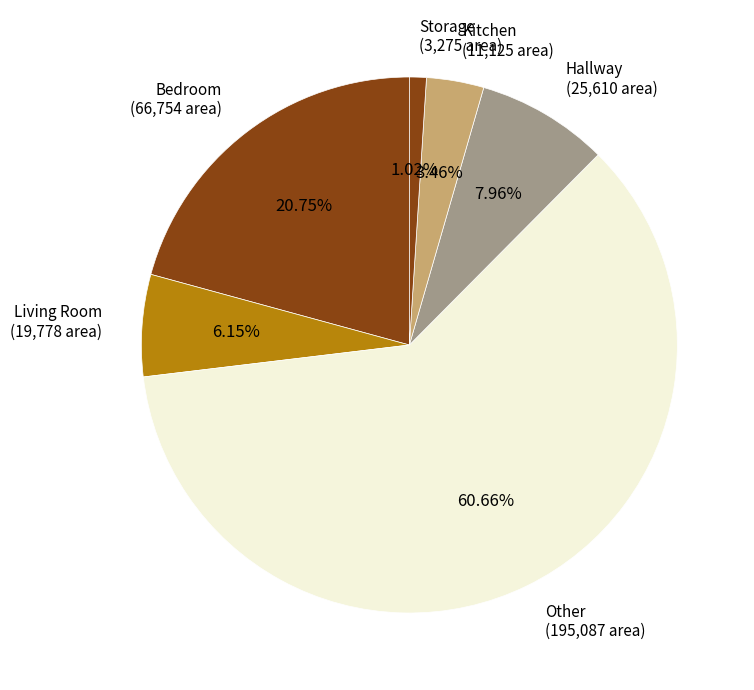

Rank the categories by value from highest to lowest.

Other (195,087 area), Bedroom (66,754 area), Hallway (25,610 area), Living Room (19,778 area), Kitchen (11,125 area), Storage (3,275 area)